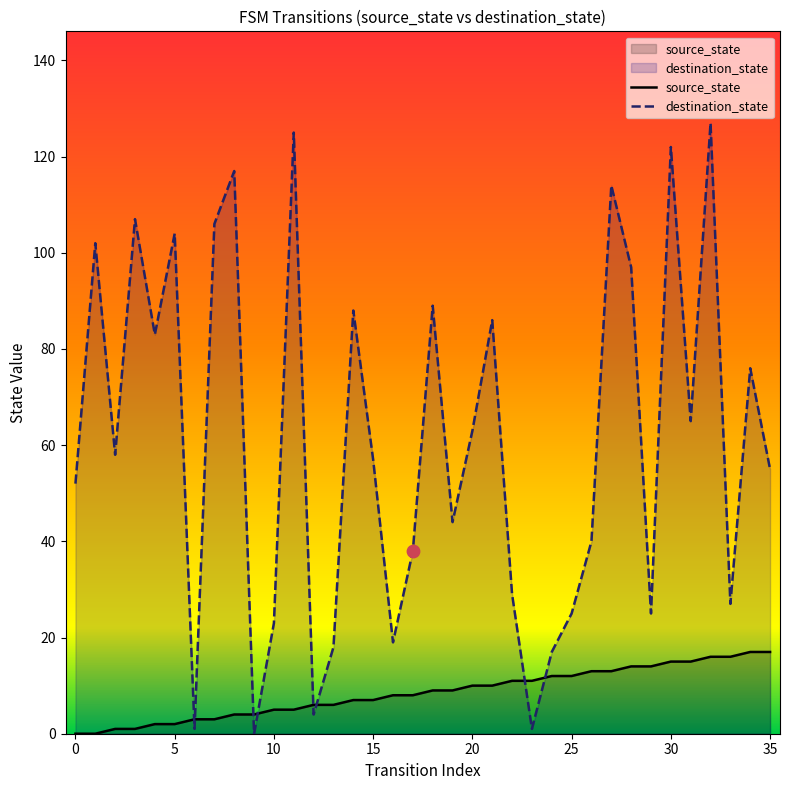

At how many categories does at least one series exceed 110?

5